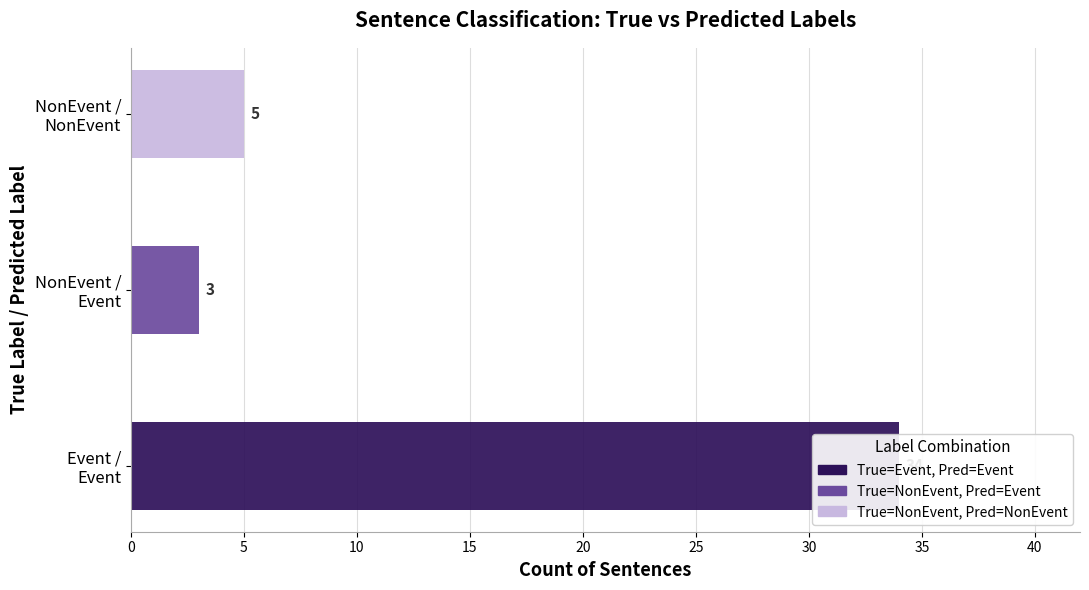

What is the sum of all True=NonEvent, Pred=NonEvent values?

5